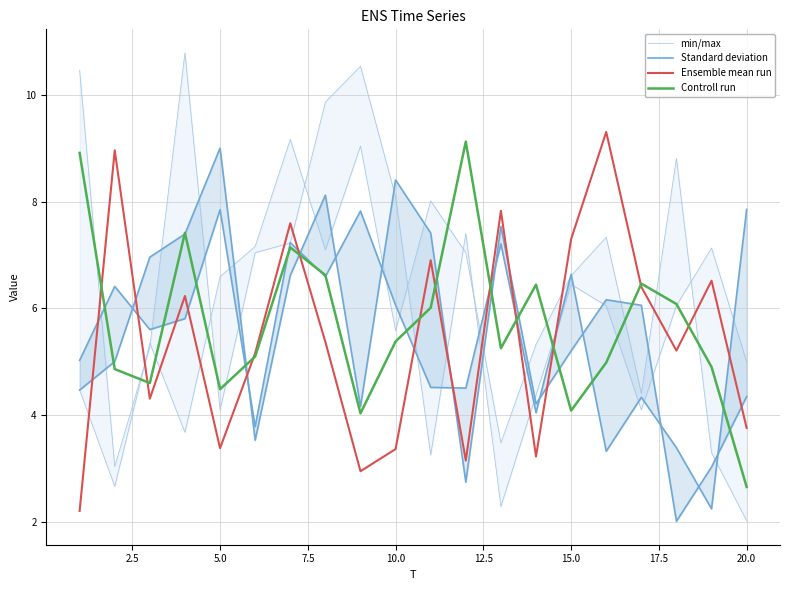

Reading left to right, transcribe all the data shown in this chart.

min/max: 10.5	3.0	5.3	10.8	4.1	7.0	7.2	9.9	10.5	8.1	3.2	7.4	2.3	4.4	6.4	6.0	4.1	6.1	7.1	5.0
Standard deviation: 5.0	6.4	5.6	5.8	7.8	3.8	7.2	6.6	7.8	6.1	4.5	4.5	7.2	4.0	6.6	3.3	4.3	3.4	2.2	7.9
Ensemble mean run: 2.2	9.0	4.3	6.2	3.4	5.2	7.6	5.4	2.9	3.4	6.9	3.1	7.8	3.2	7.3	9.3	6.4	5.2	6.5	3.8
Controll run: 8.9	4.9	4.6	7.4	4.5	5.1	7.1	6.6	4.0	5.4	6.0	9.1	5.3	6.4	4.1	5.0	6.5	6.1	4.9	2.7